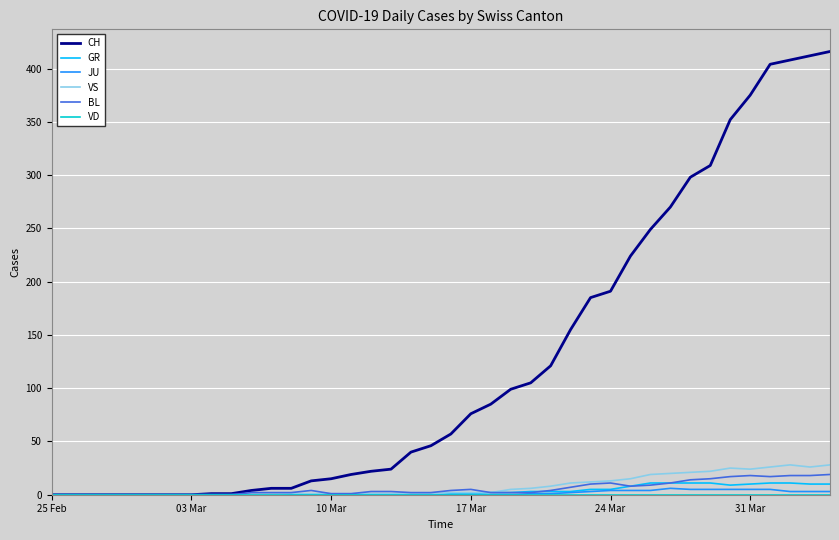

Which series has the widest spread of values?

CH